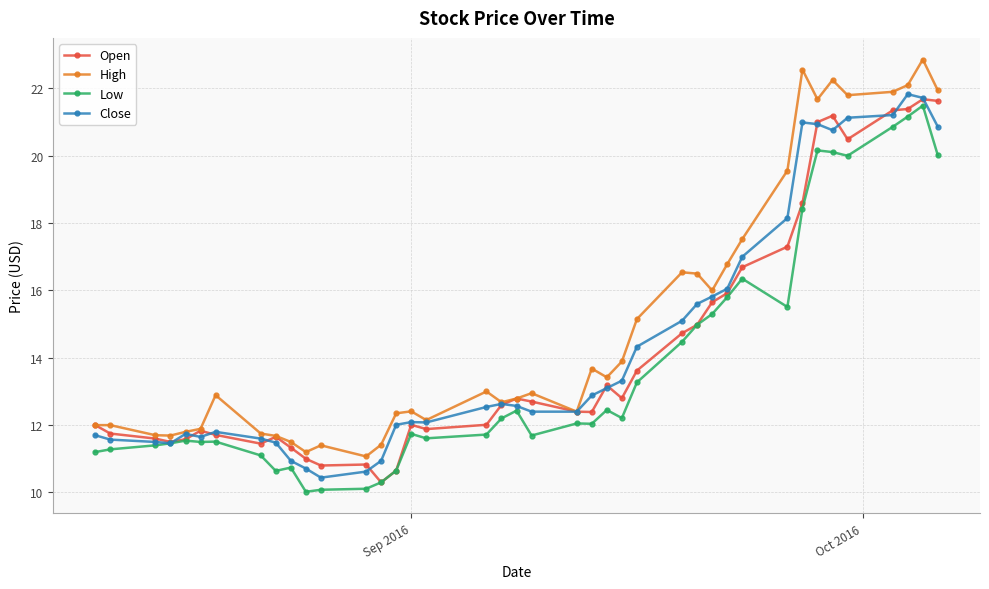

Which series has the largest total across all categories?

High